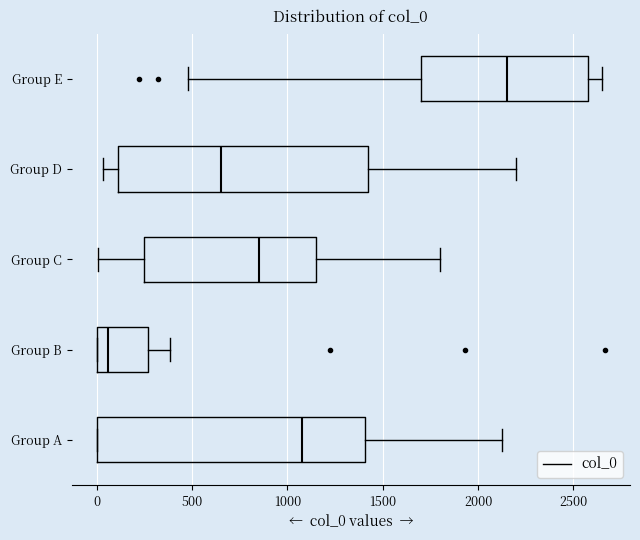

Comparing the boxes themselves (not the whiskers), which one is the widest?

Group A